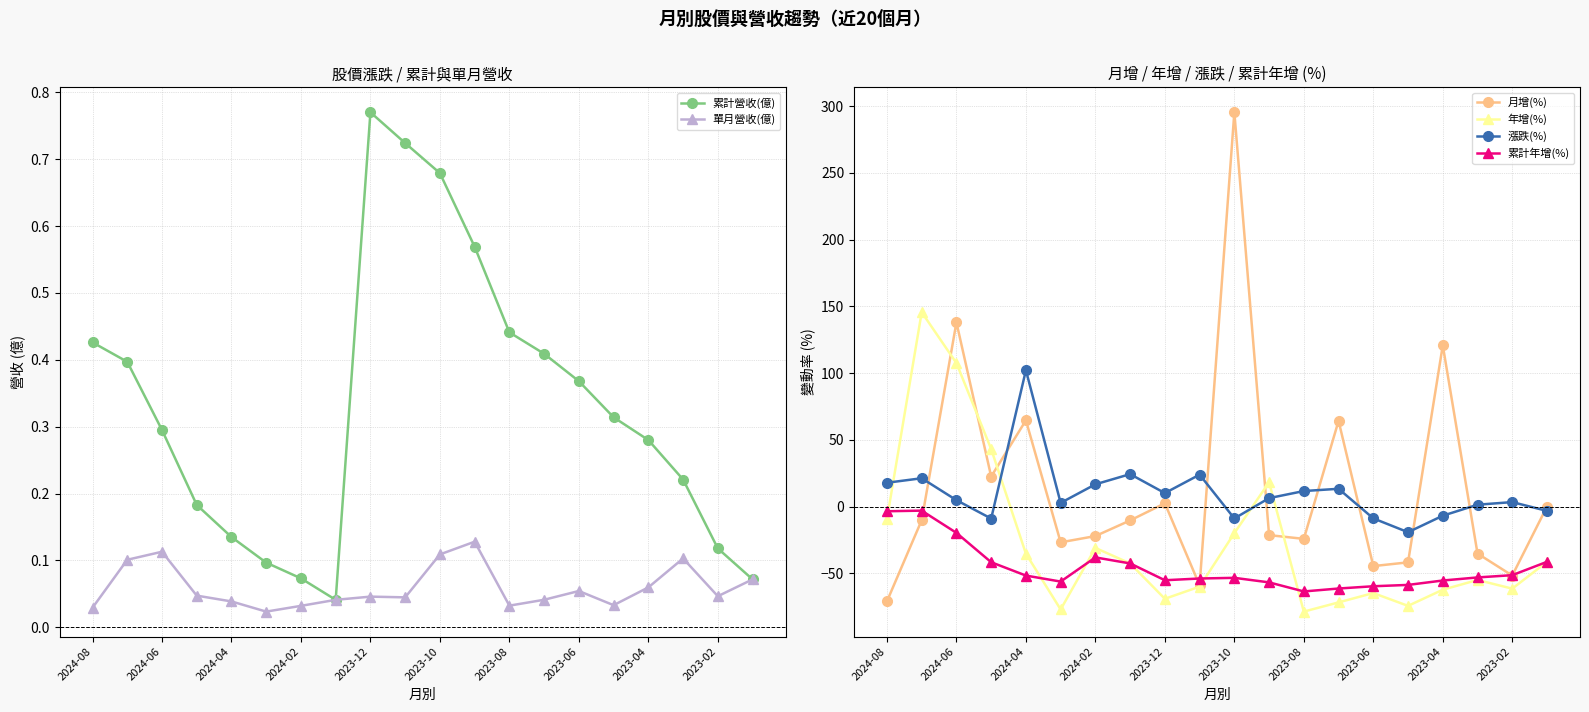

What is the label of the 1st point from the left?

2024-08